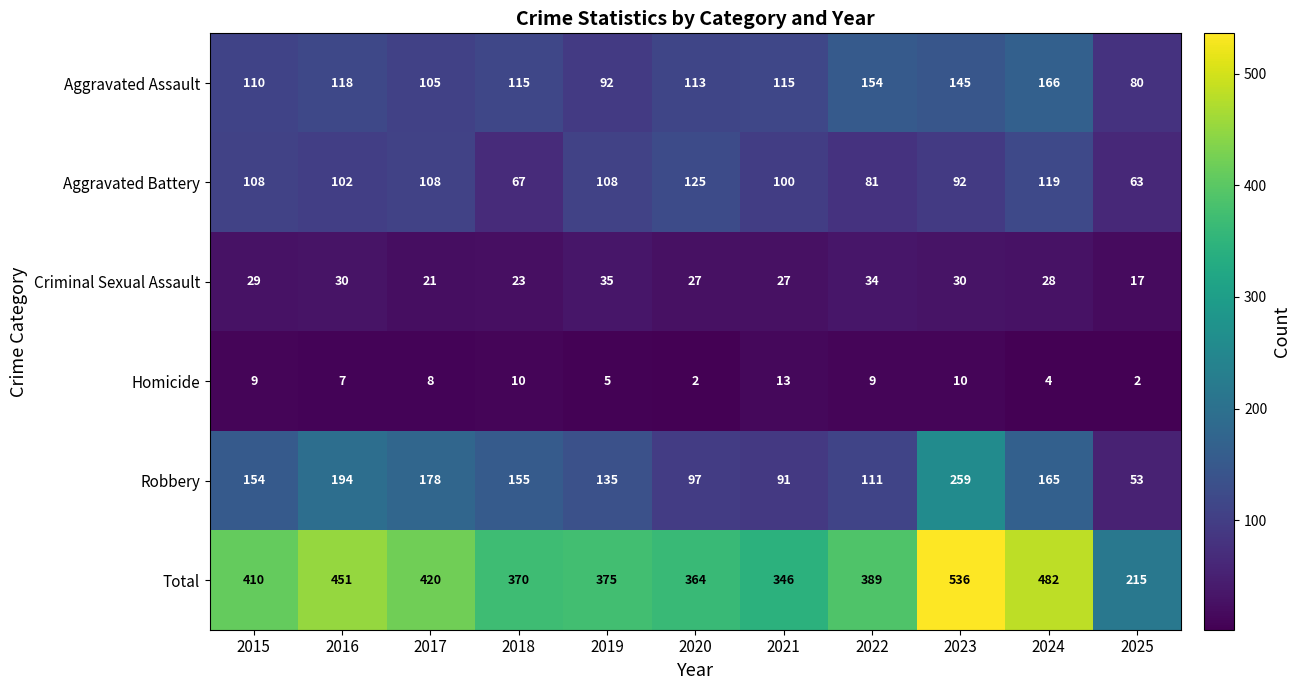

Is it true that Criminal Sexual Assault equals 15 at 2019?

False